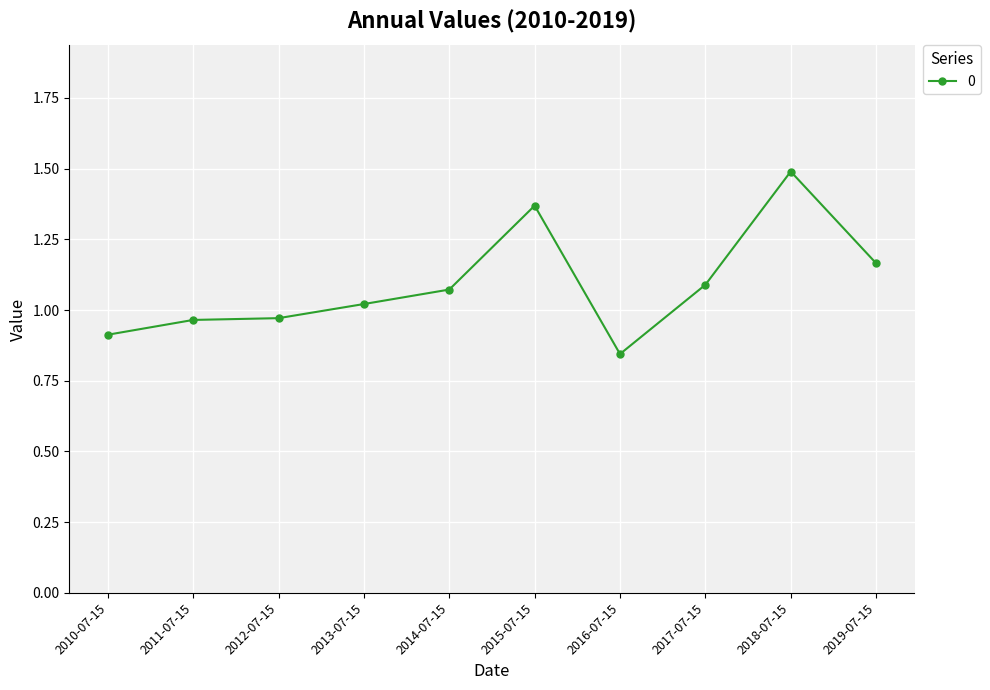

What is the difference between the second highest and minimum values?

0.5